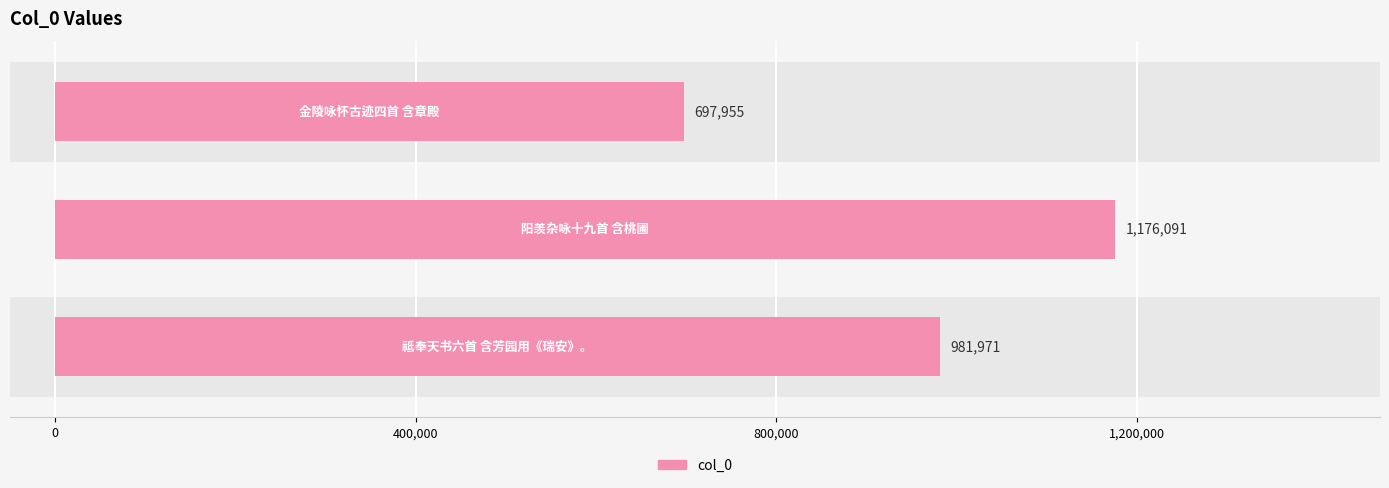

How many bars are there in total?

3